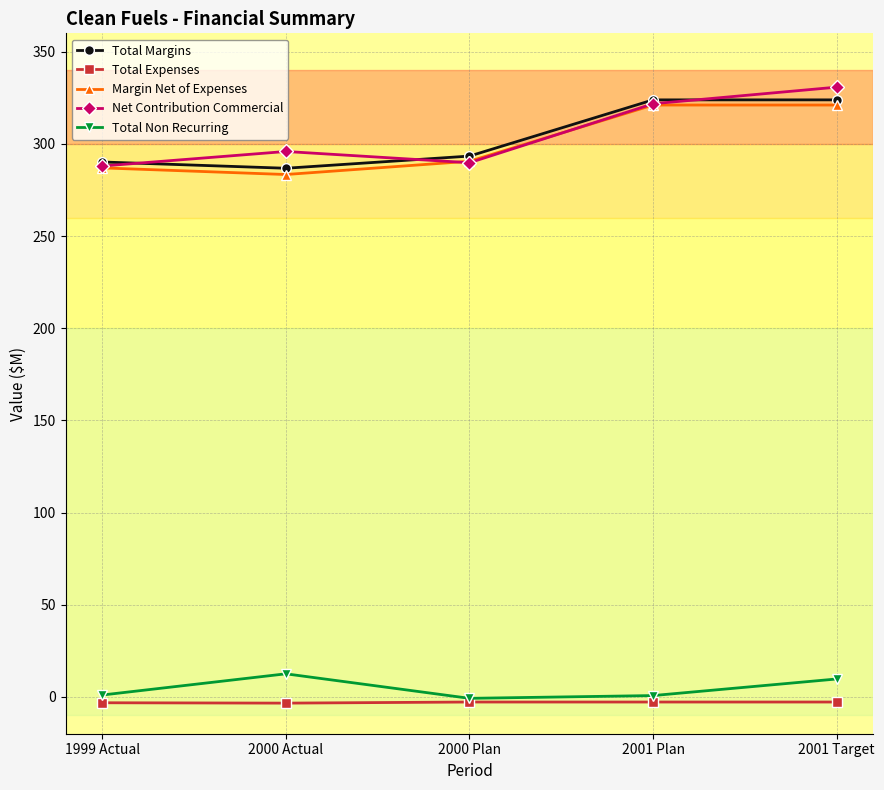

Is it true that Margin Net of Expenses equals 114.3 at 2001 Target?

False